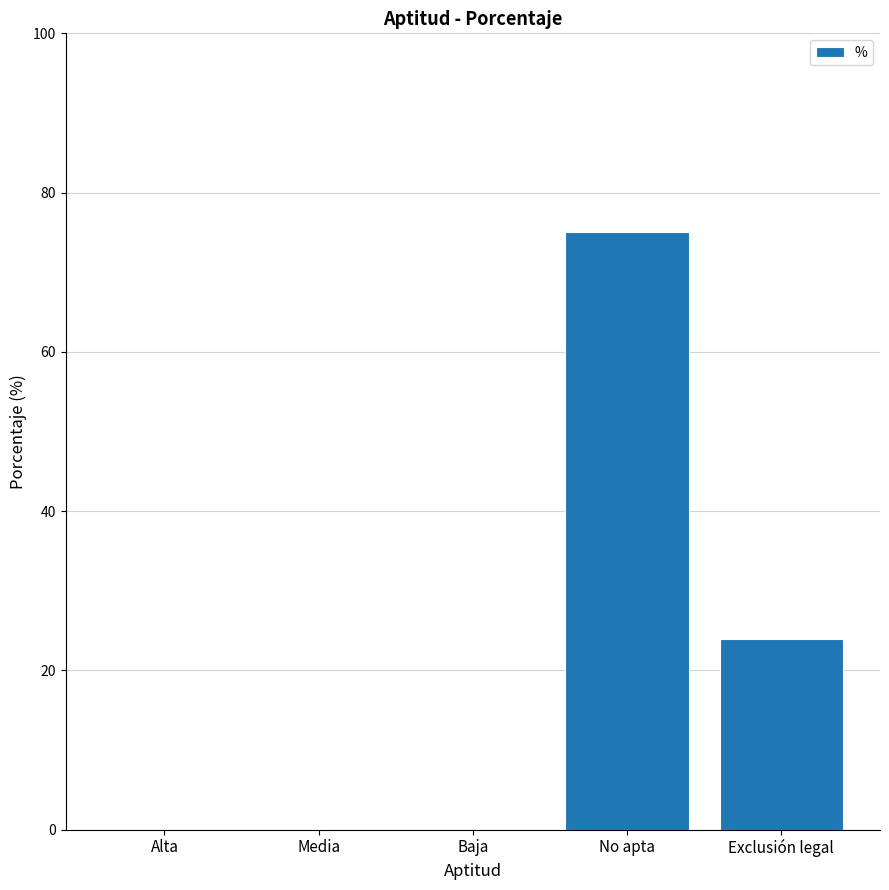

Count the values in the range 0 to 24.

4